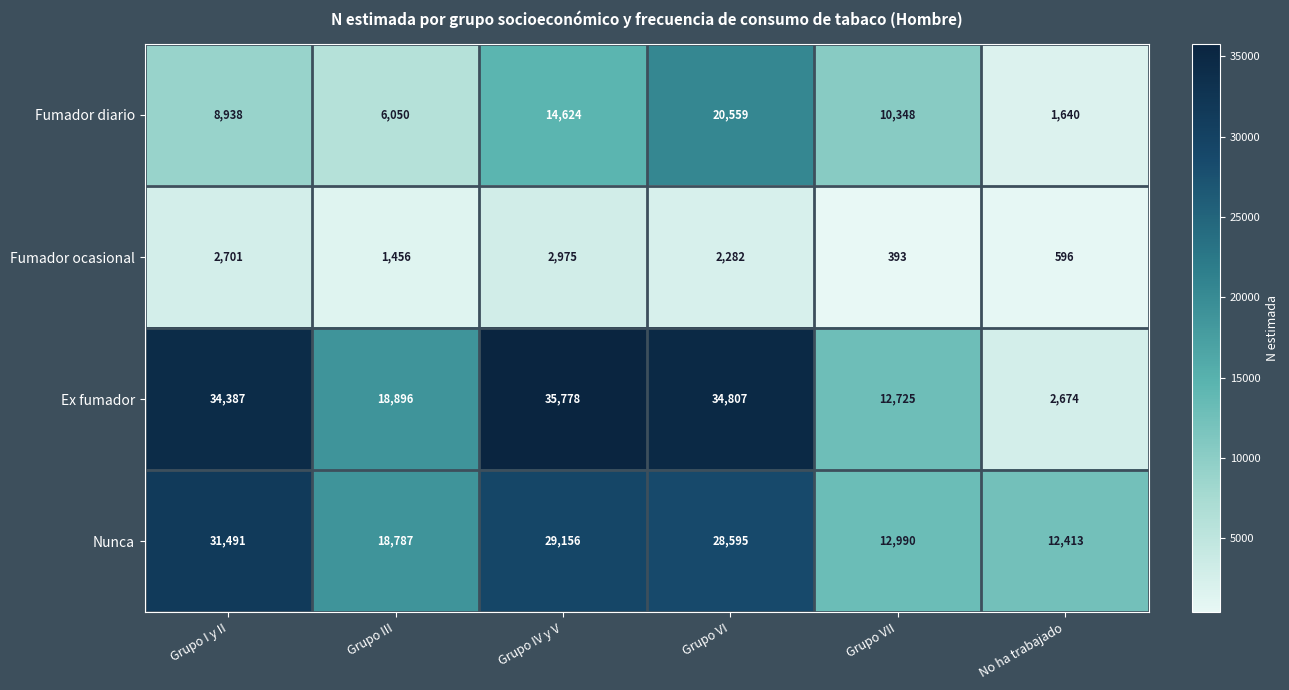

How many series are shown in this chart?

4